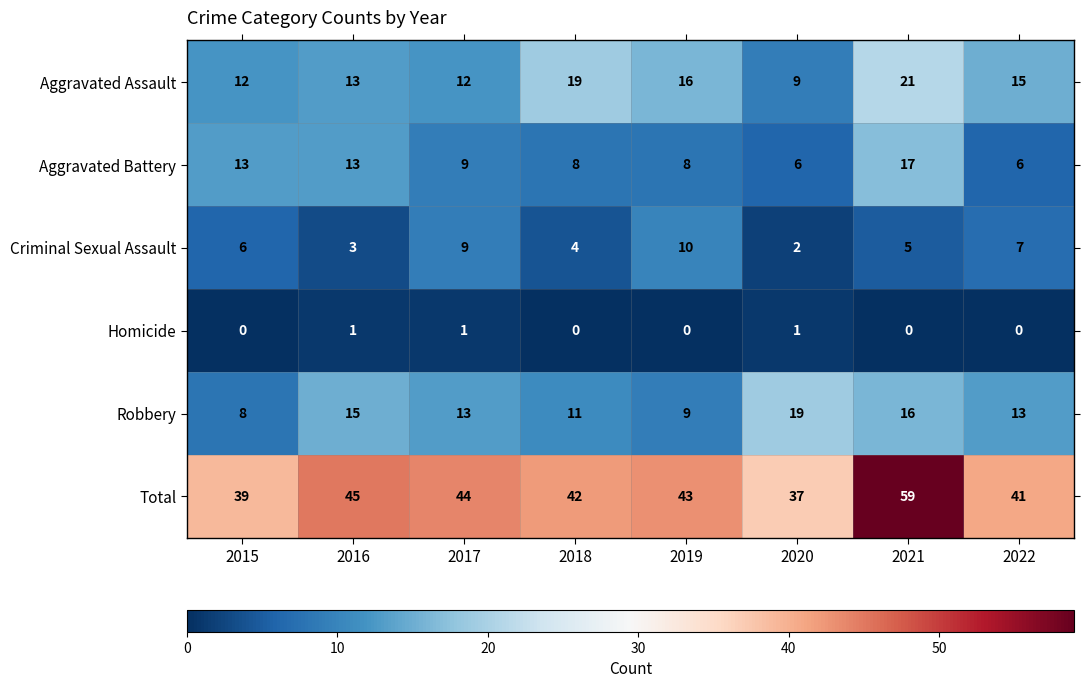

Which series has the largest total across all categories?

Total